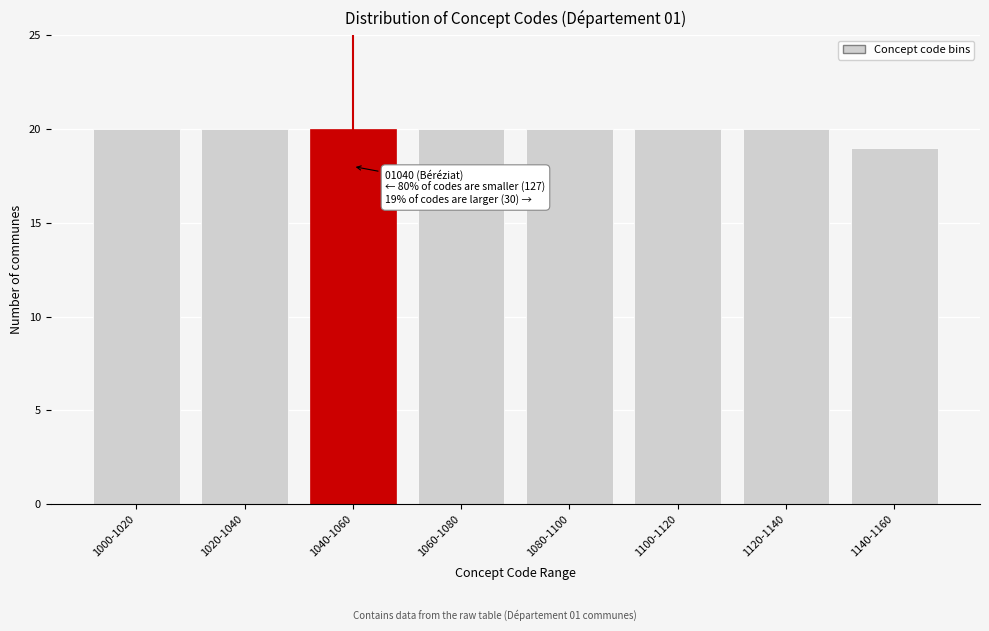

Reading left to right, extract all data points from this chart.

1000-1020=20	1020-1040=20	1040-1060=20	1060-1080=20	1080-1100=20	1100-1120=20	1120-1140=20	1140-1160=19